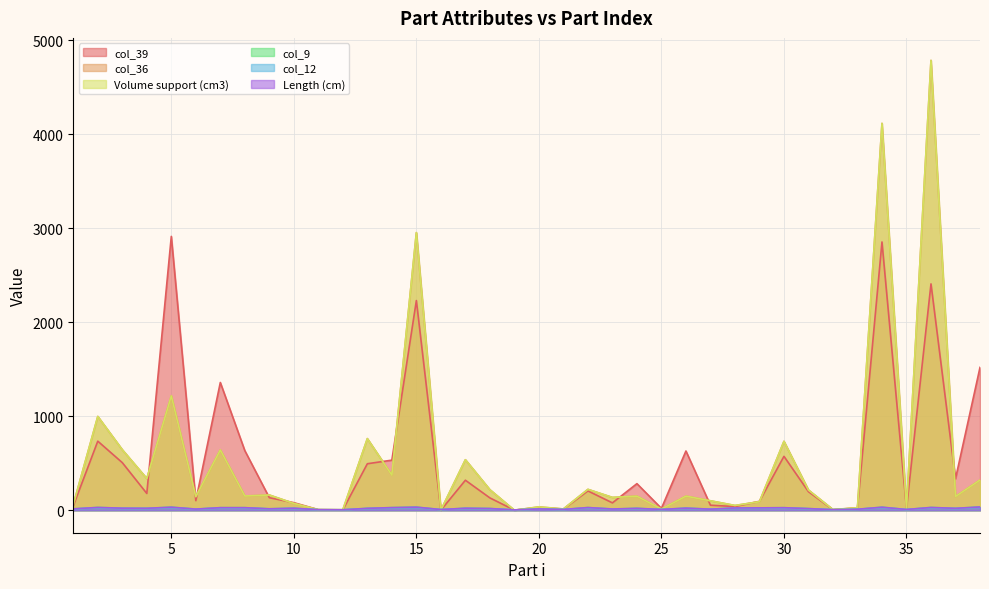

Between 4 and 36, which is larger?

36